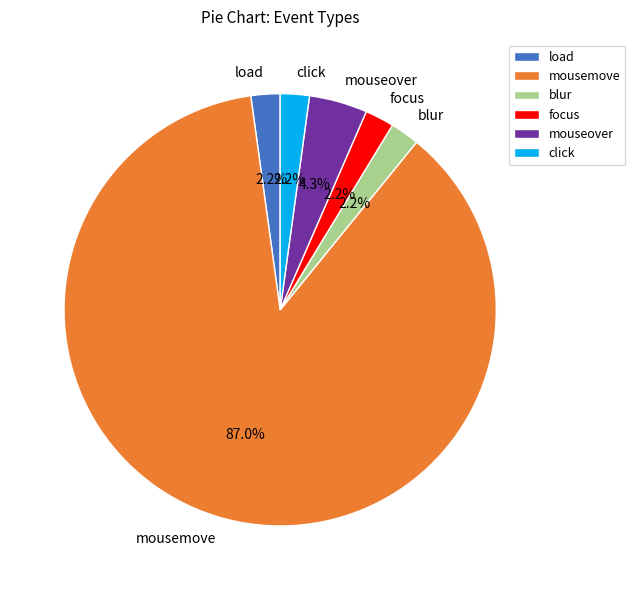

Do click and mousemove together represent more than half of the pie?

Yes